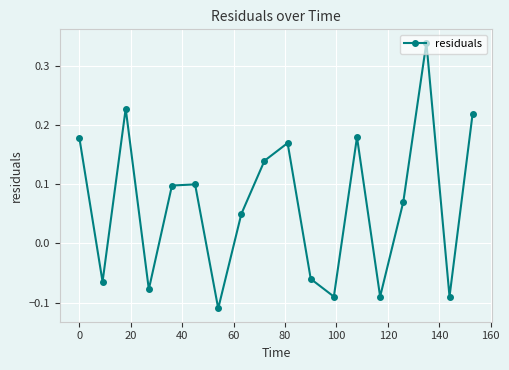

Count the values in the range 0 to 1.

11